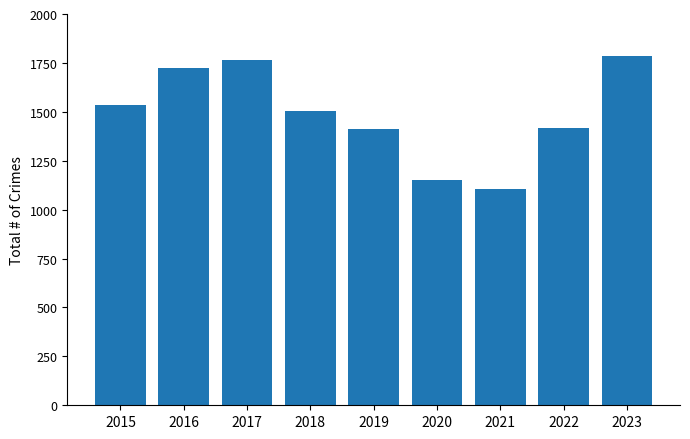

What is the difference between the second highest and minimum values?

660